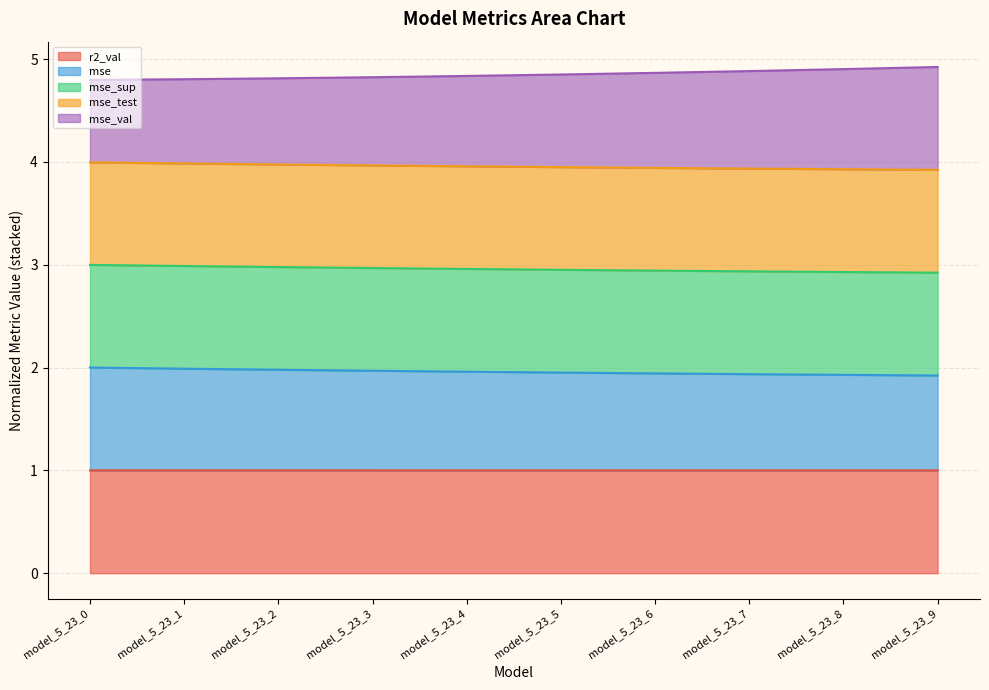

Is it true that mse_sup equals 0.8 at model_5_23_4?

False